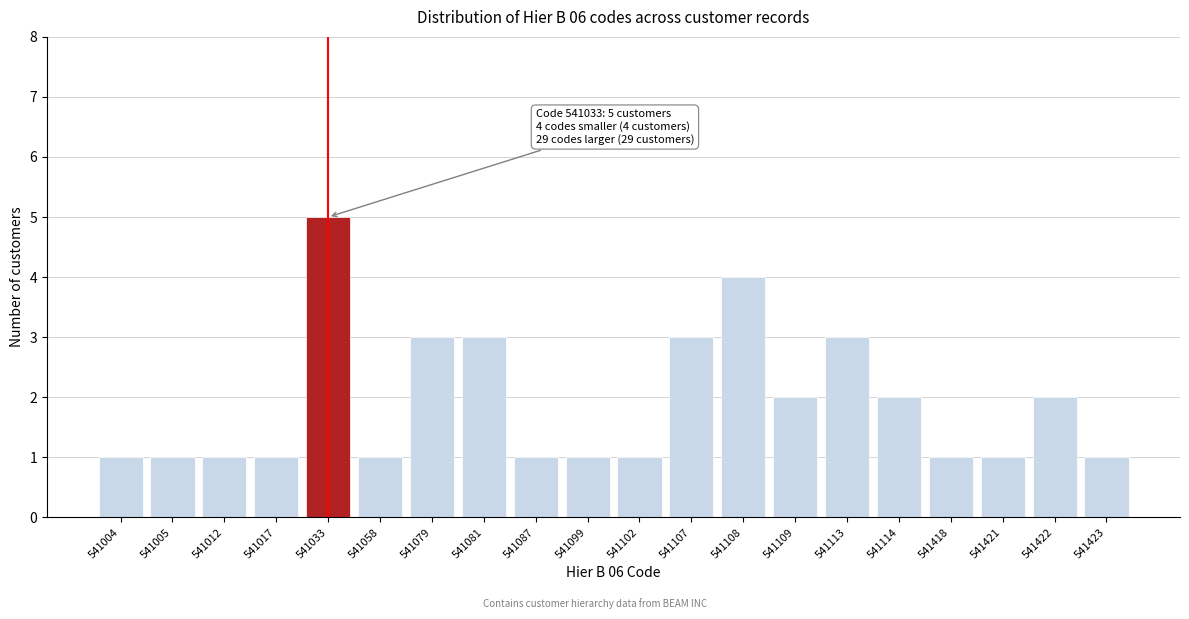

Reading left to right, list all the values displayed in this chart.

1	1	1	1	5	1	3	3	1	1	1	3	4	2	3	2	1	1	2	1